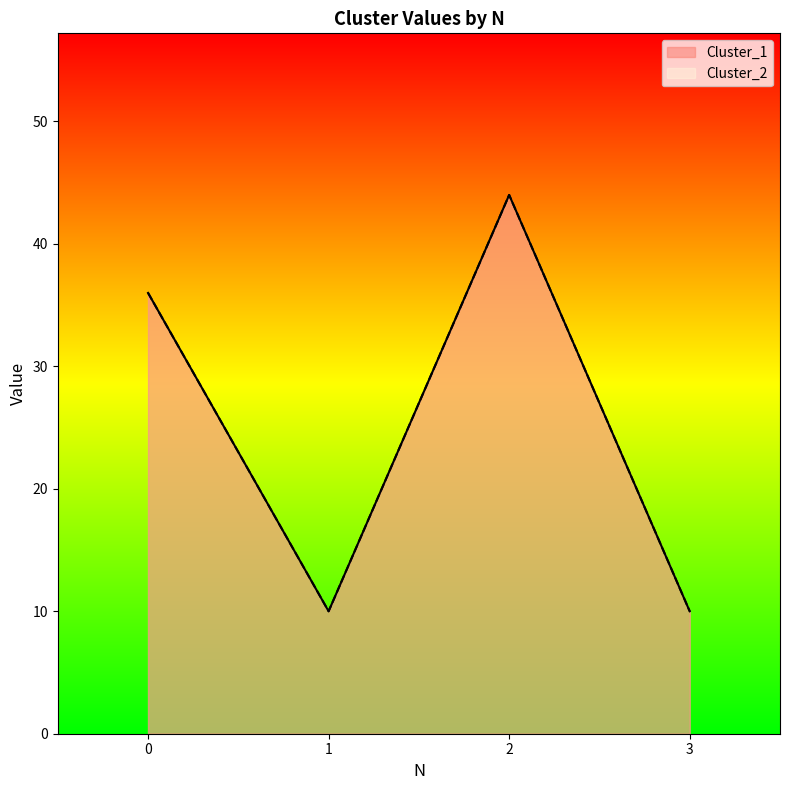

Does the chart display data point markers on the line(s)?

No